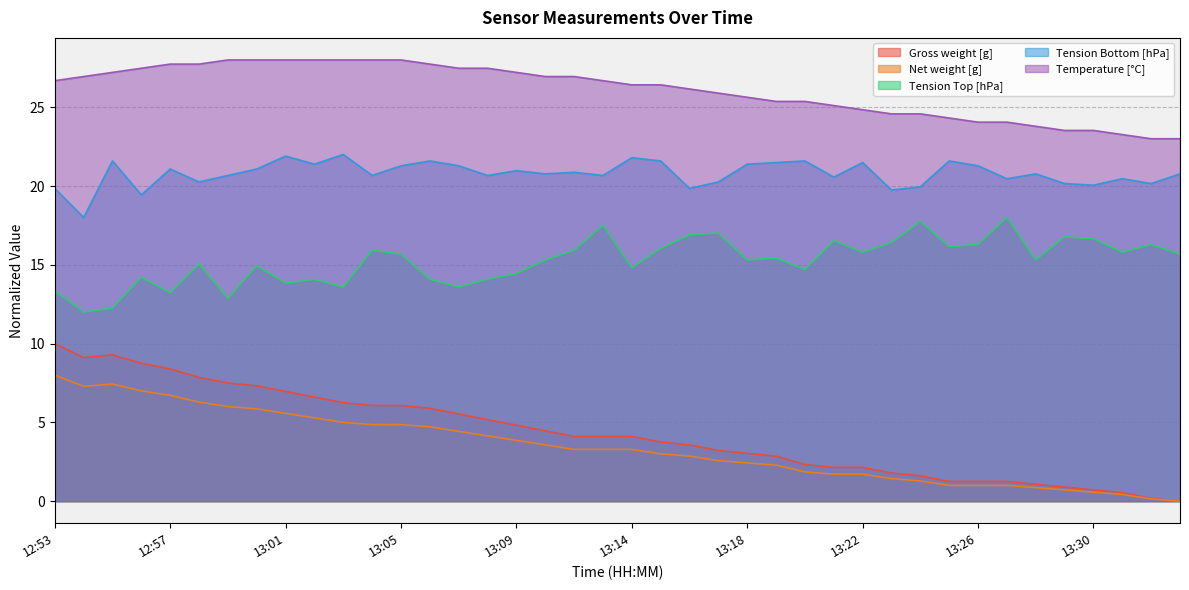

What is the value of the Temperature [°C] point at the 34th from the left?

24.1